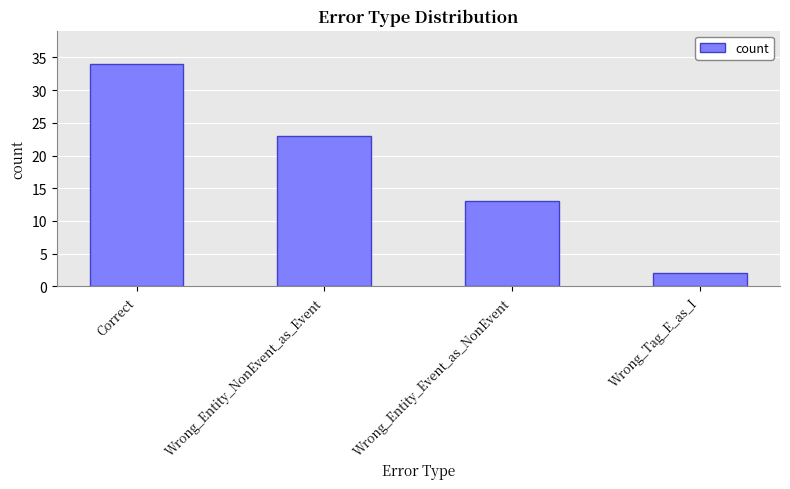

What is the minimum value shown in the chart?

2